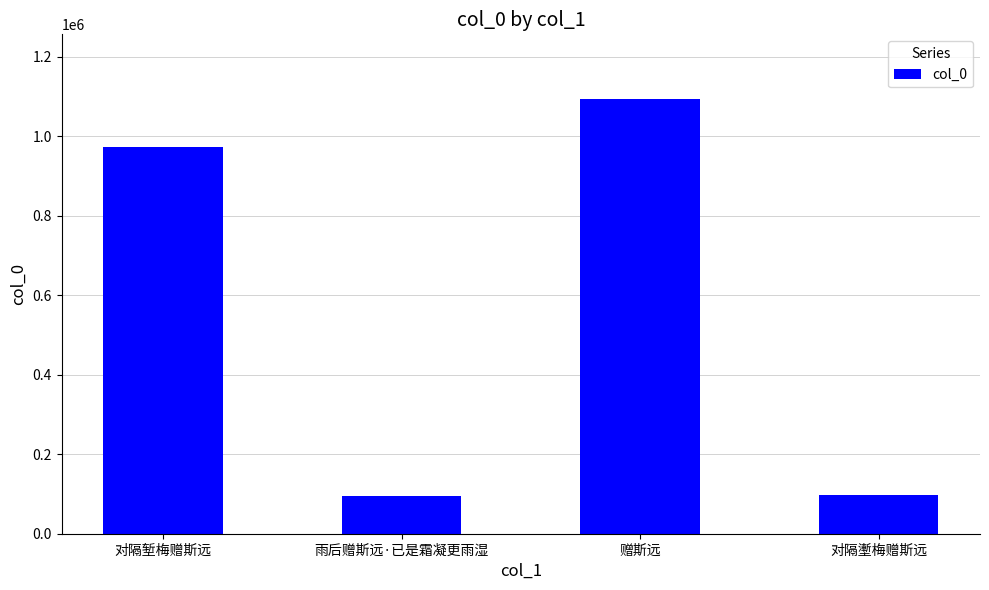

What is the average value?

564867